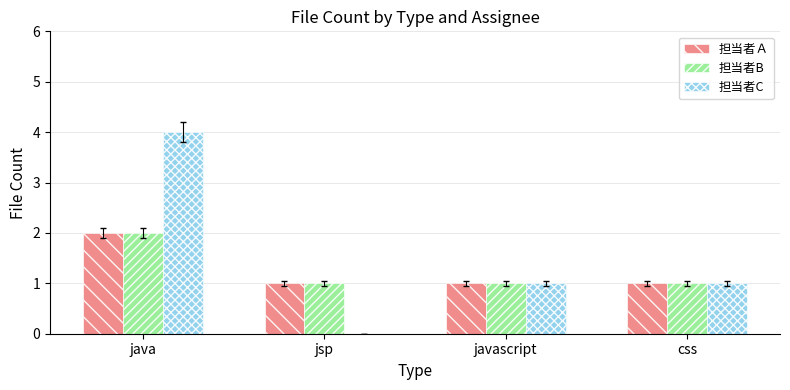

Are the bars grouped side by side (vs. stacked)?

Yes